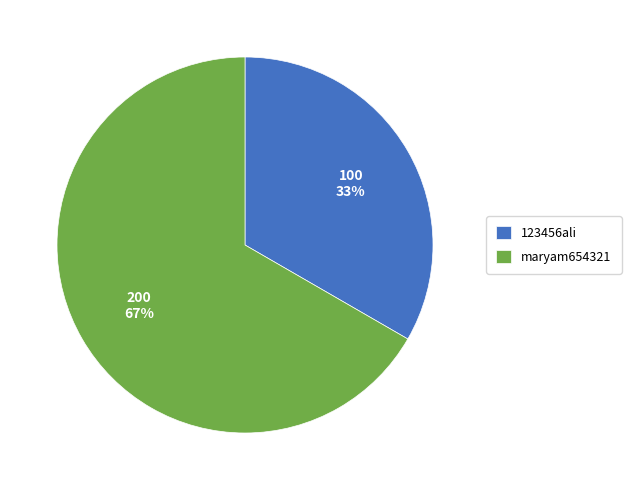

Combined, do maryam654321 and 123456ali account for over 50%?

Yes